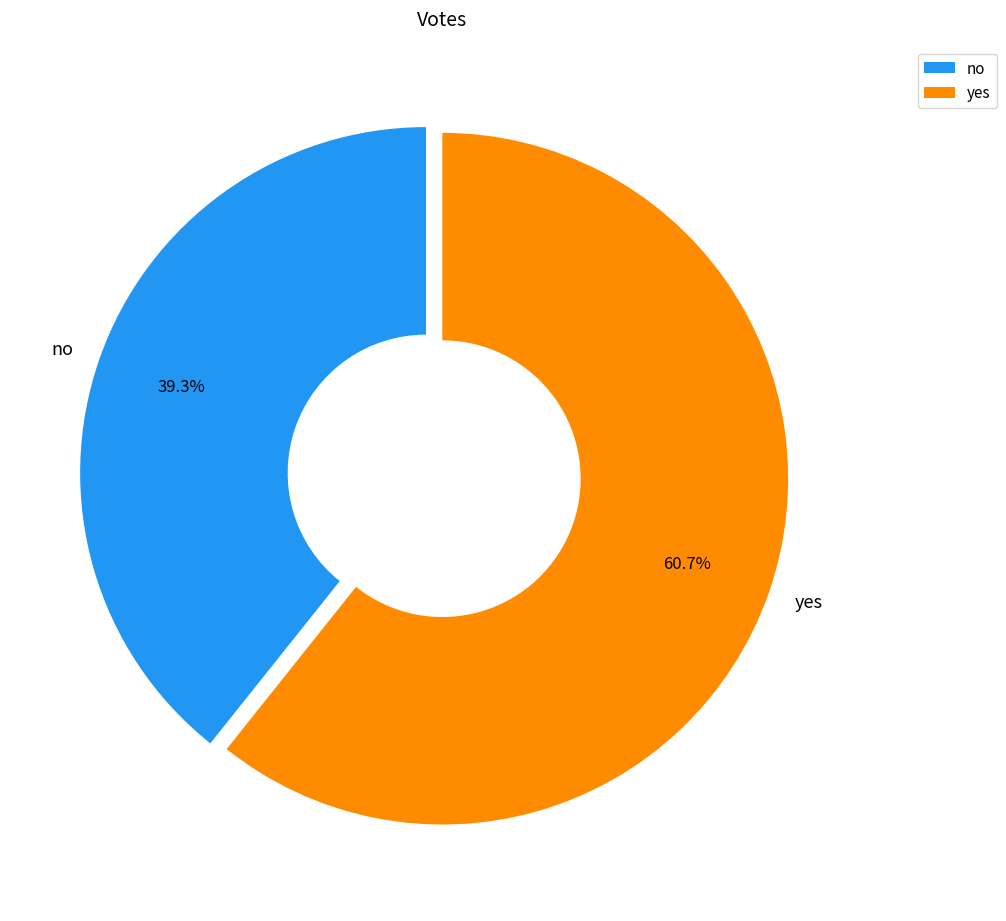

To the nearest percent, what is the average slice percentage?

50%